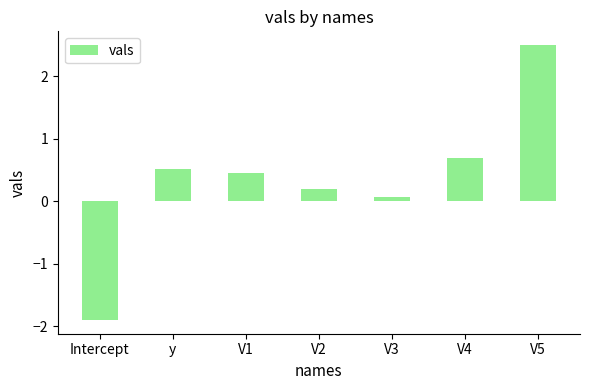

What is the sum of the values at Intercept and V2?

-1.7